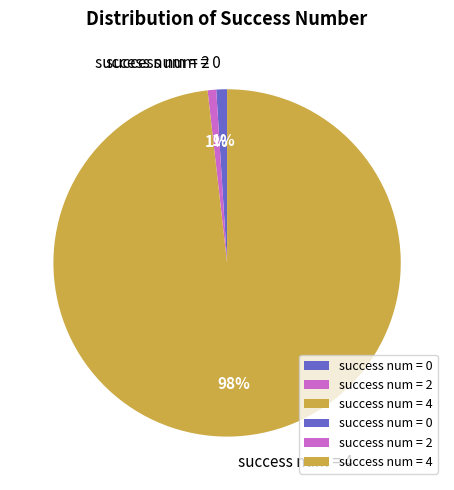

The success num = 2 slice represents 1% of the pie. True or false?

True